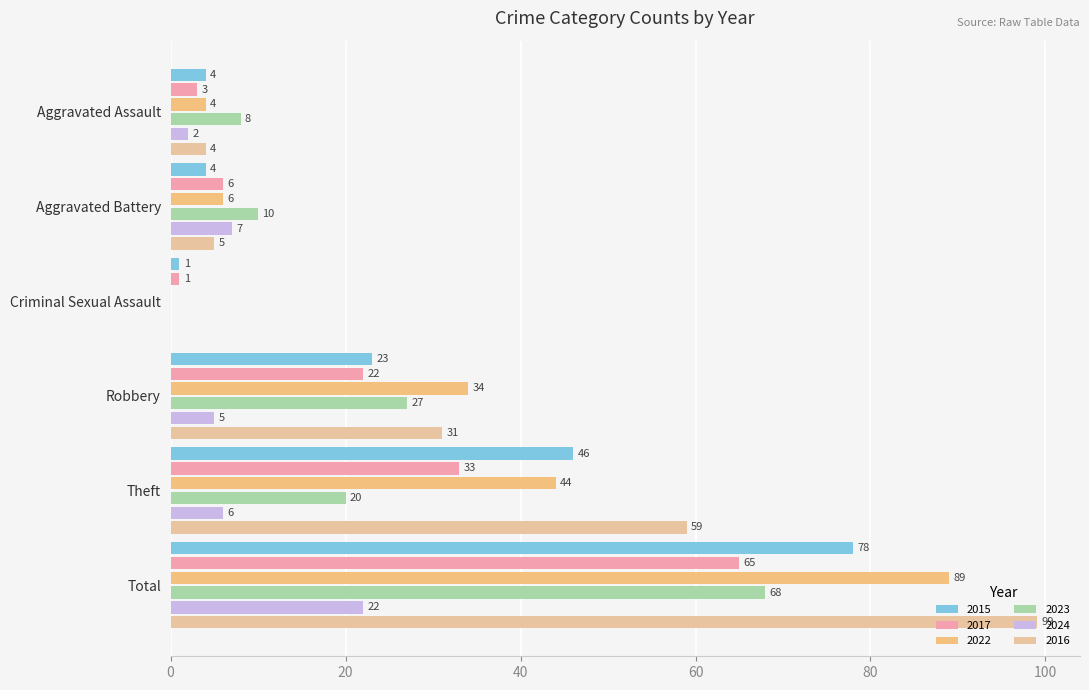

At which label is 2015 closest to 39?

Theft